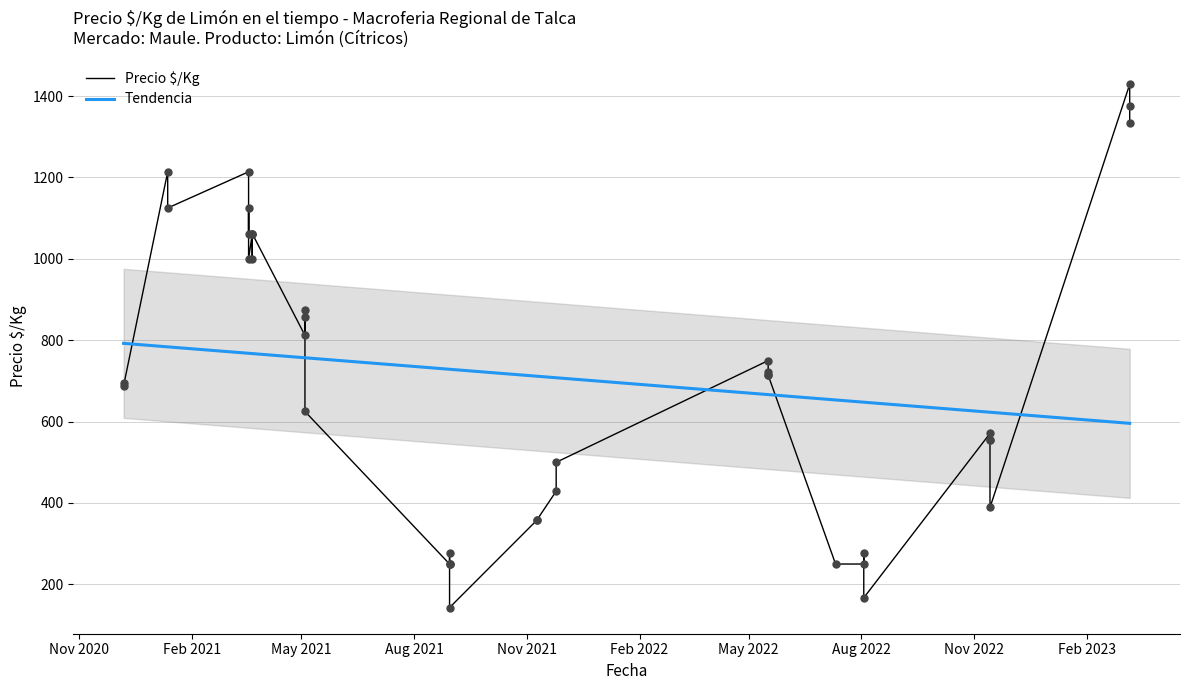

Which has a higher value, 2023-03-08 or 2021-03-19?

2023-03-08